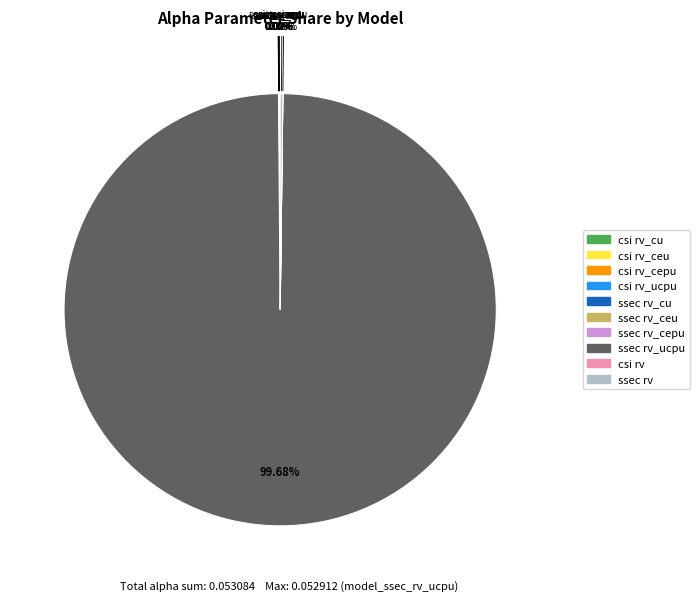

Is there a majority slice in this chart?

Yes